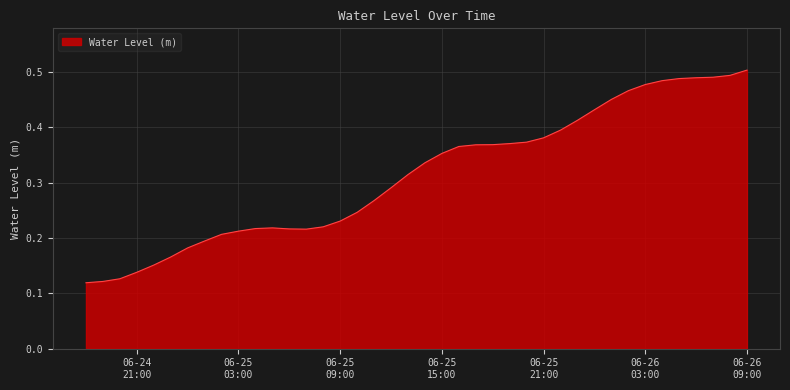

At which label is the value closest to 0?

2025-06-24 18:00:00